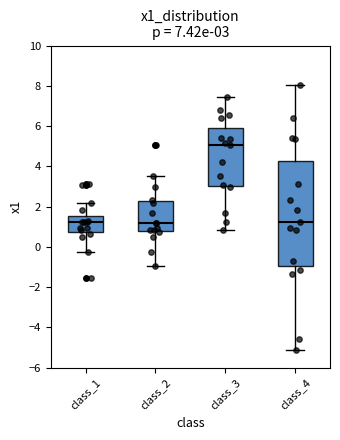

Comparing the boxes themselves (not the whiskers), which one is the tallest?

class_4